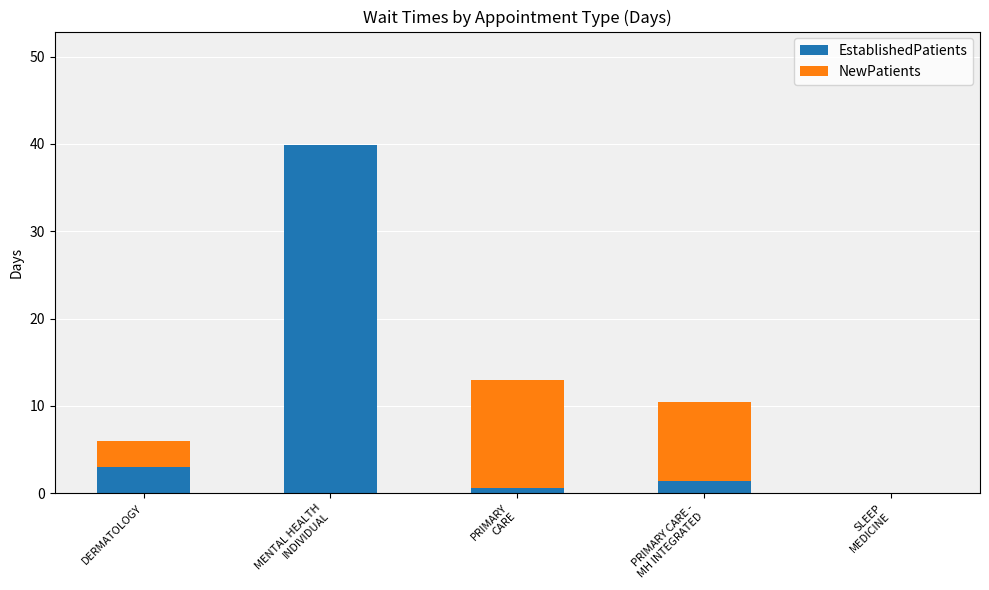

Is it true that EstablishedPatients equals 39.9 at MENTAL HEALTH
INDIVIDUAL?

True